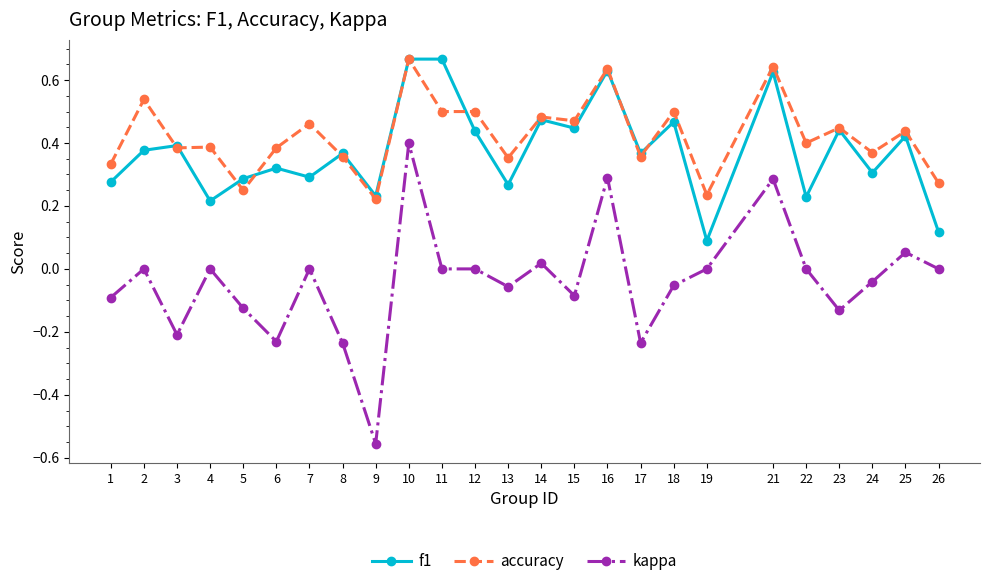

The value of kappa at 14 is 0.0. True or false?

True